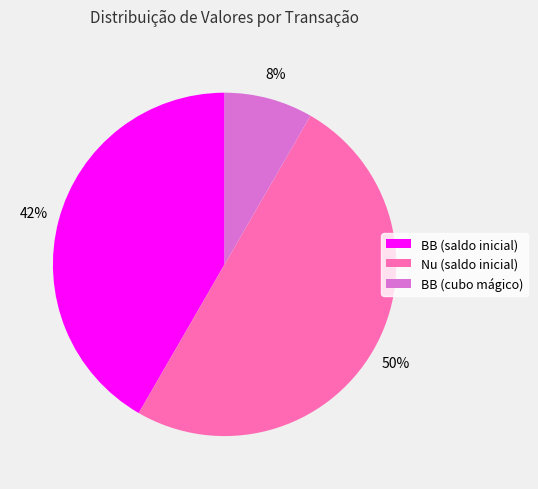

Rank the categories by value from highest to lowest.

Nu (saldo inicial), BB (saldo inicial), BB (cubo mágico)